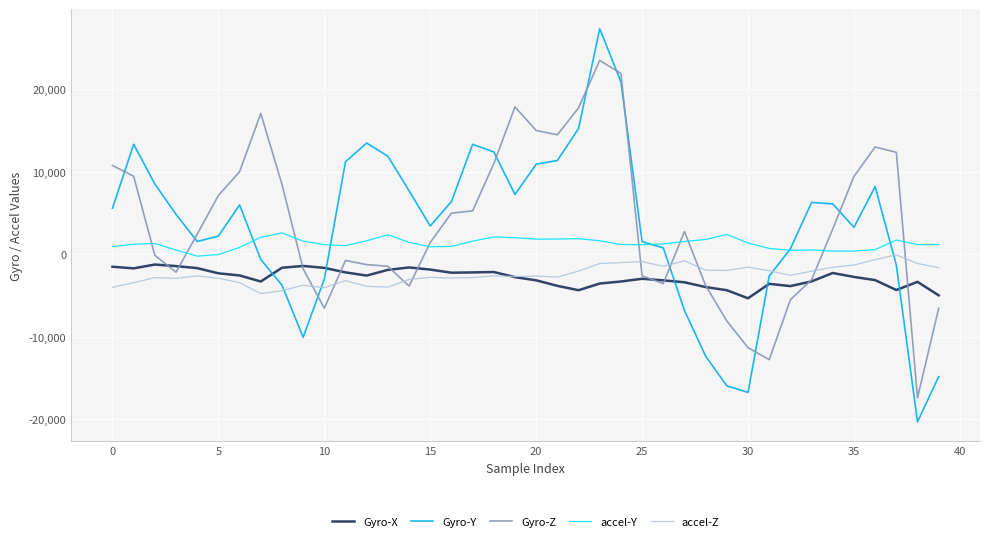

True or false: accel-Y has more than 2 points higher than both neighbors.

True